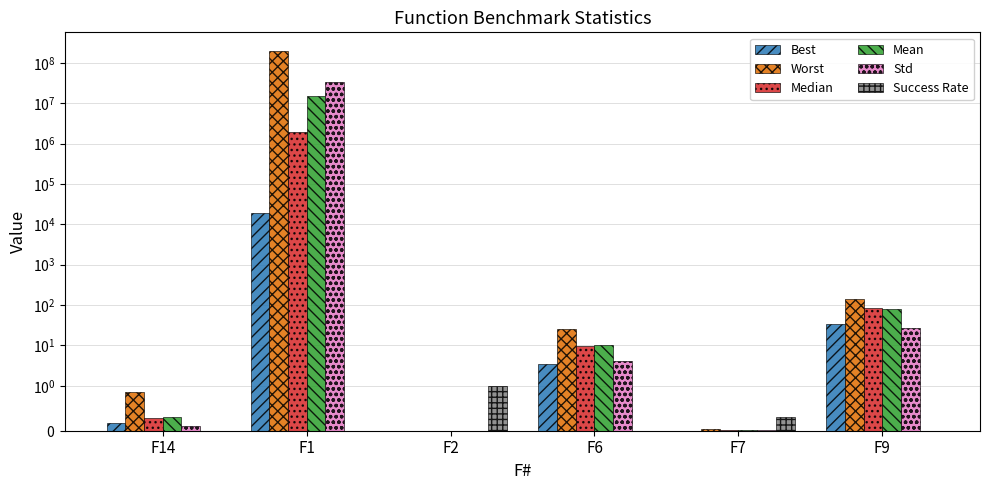

How many bars are there in total?

36